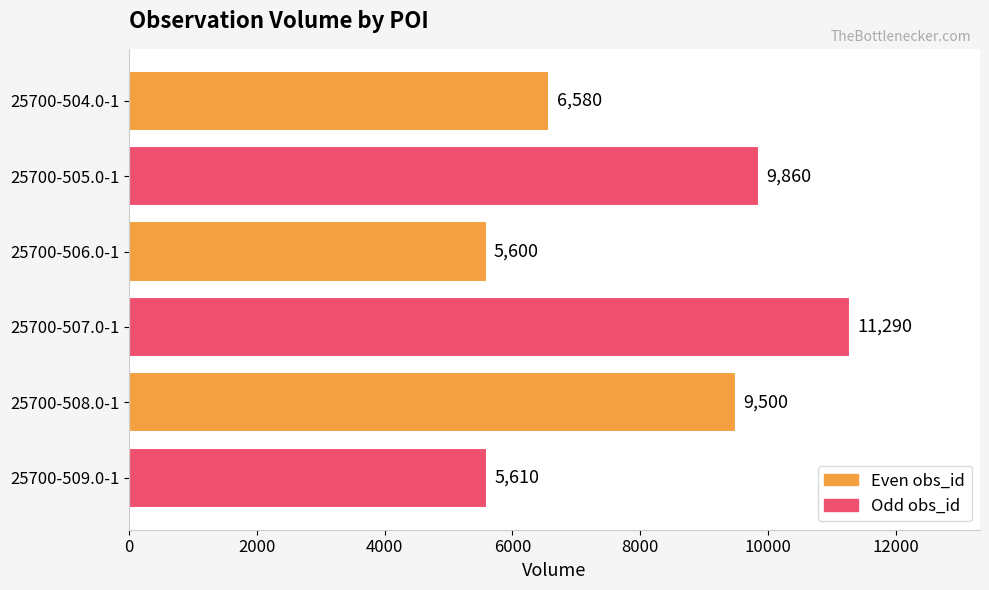

What is the average value?

8073